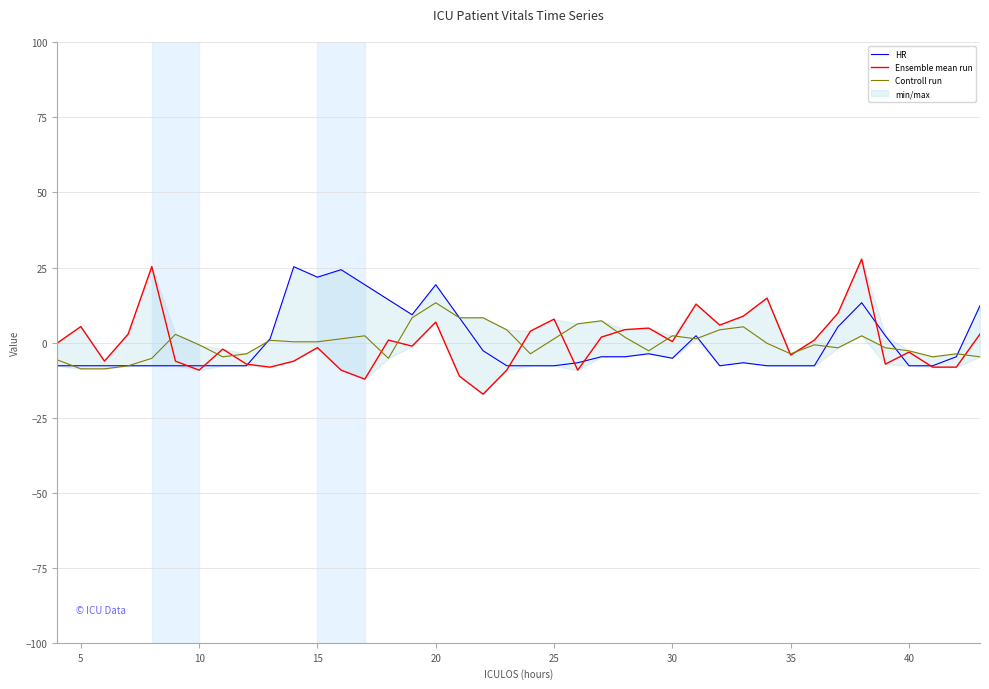

What is the difference between the second highest and minimum values in the Ensemble mean run series?

42.5